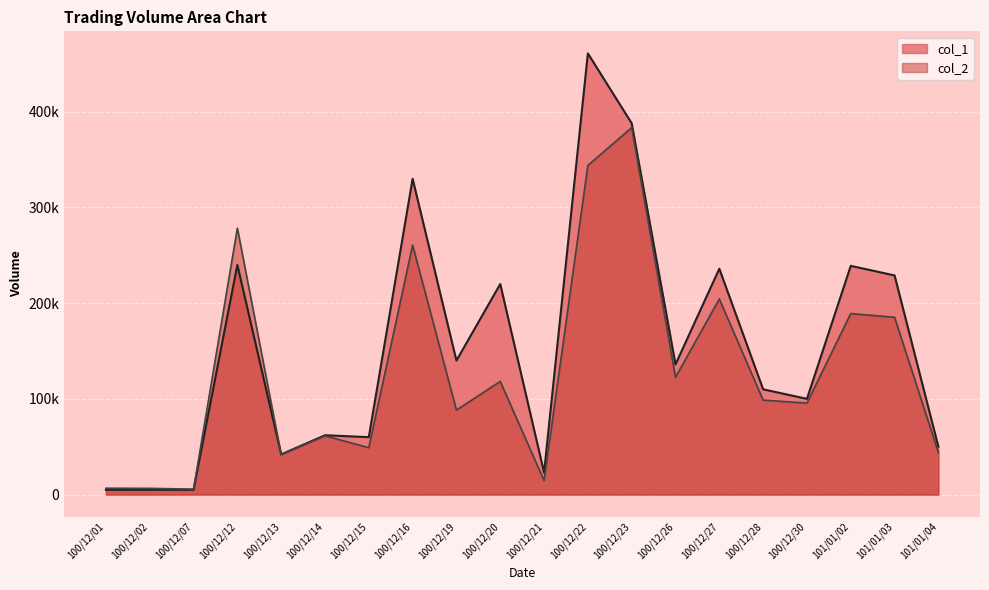

How many values in the col_1 series exceed 136000?

9